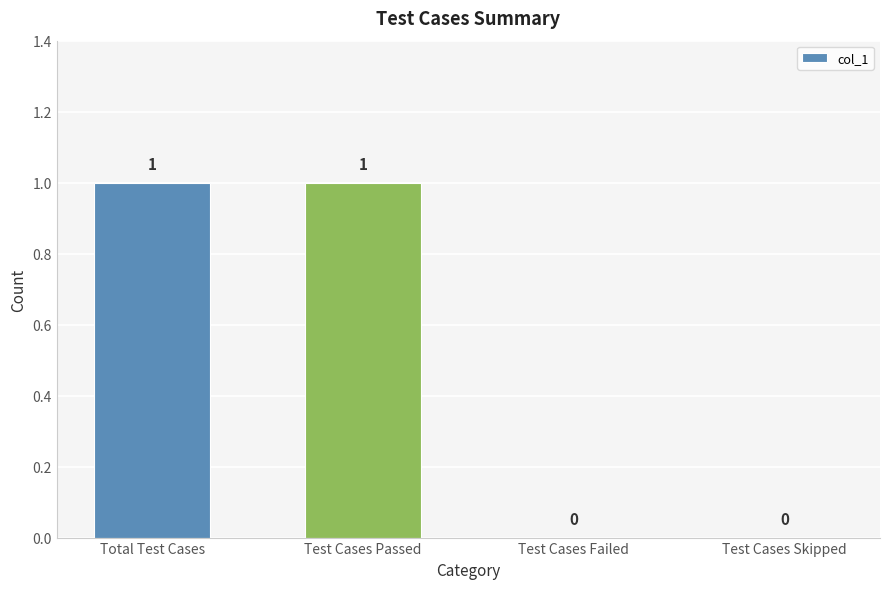

Is it true that the value at Total Test Cases is 1?

True